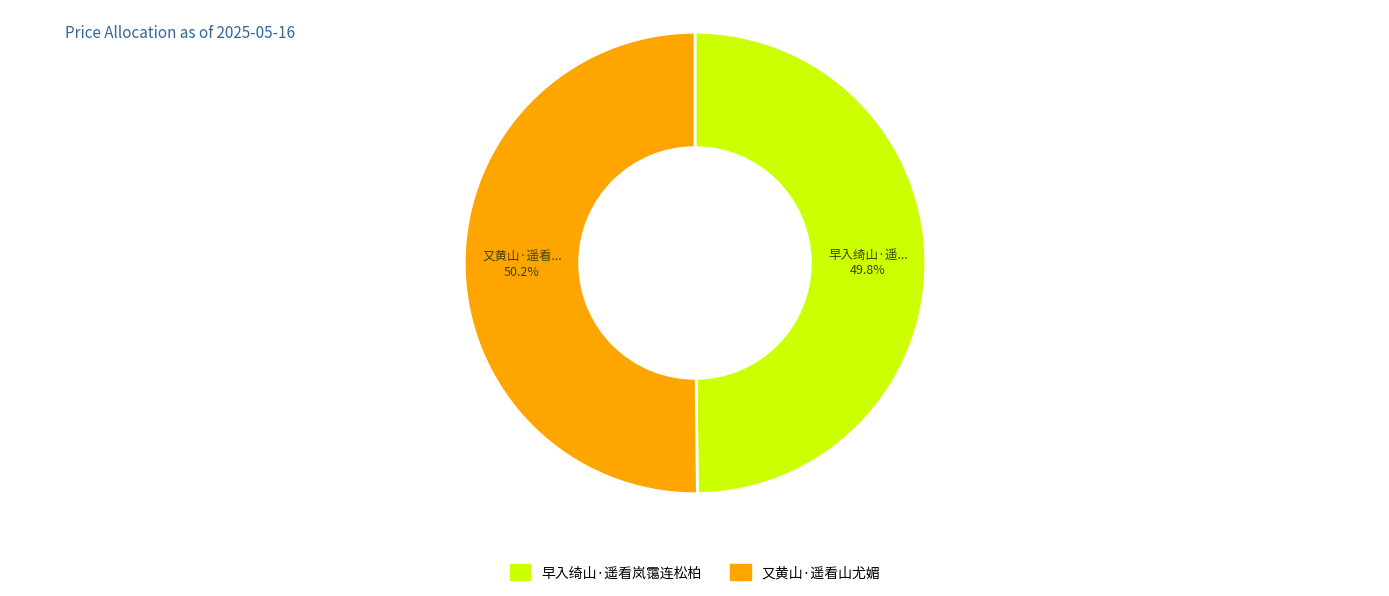

Is it true that 又黄山·遥看山尤媚 is 40% of the pie?

False